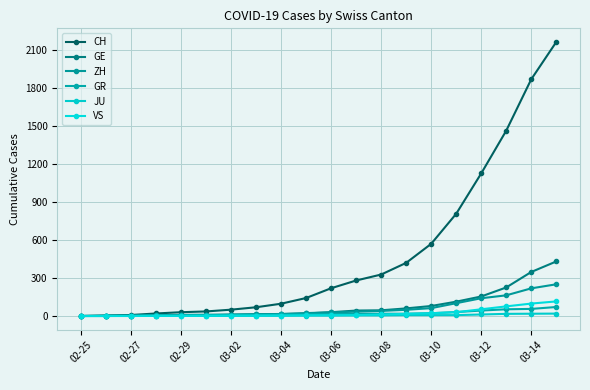

Which category has the lowest value in the CH series?

02-25